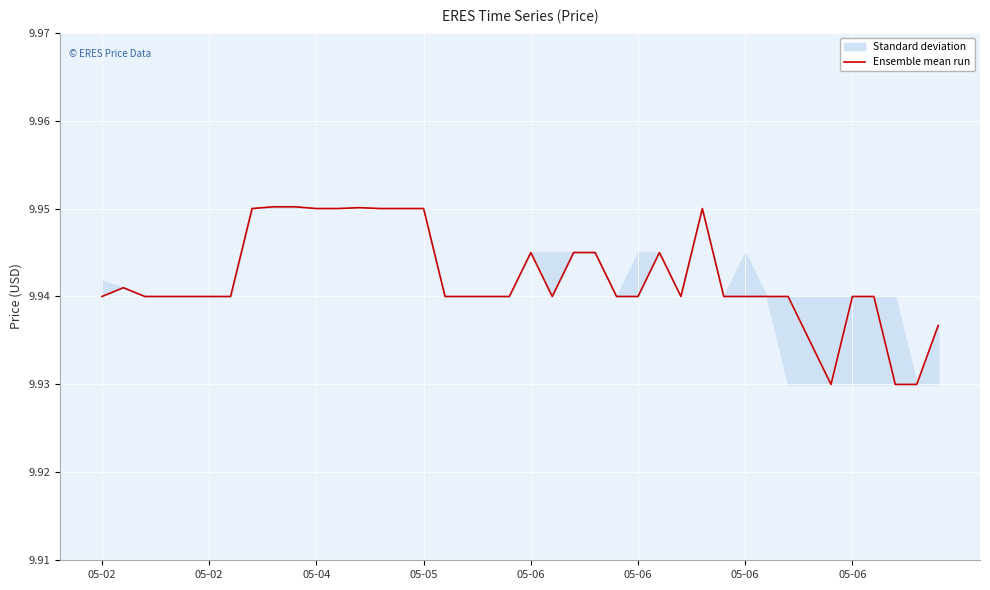

Between 14 and 28, which is larger?

14